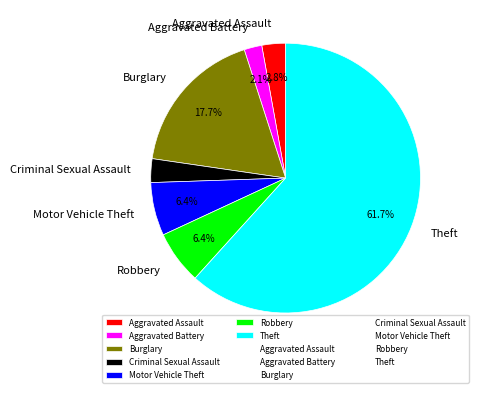

Which category has the biggest portion of the pie?

Theft